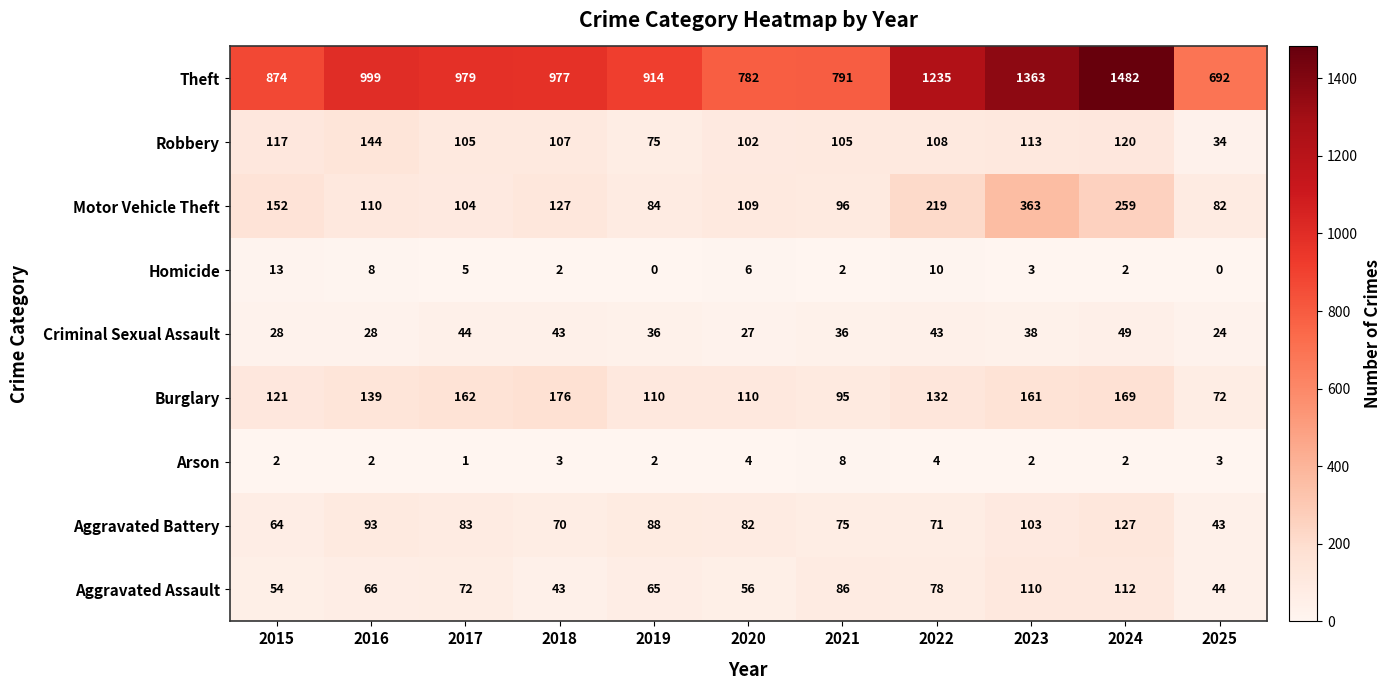

What is the sum of all Motor Vehicle Theft values?

1705